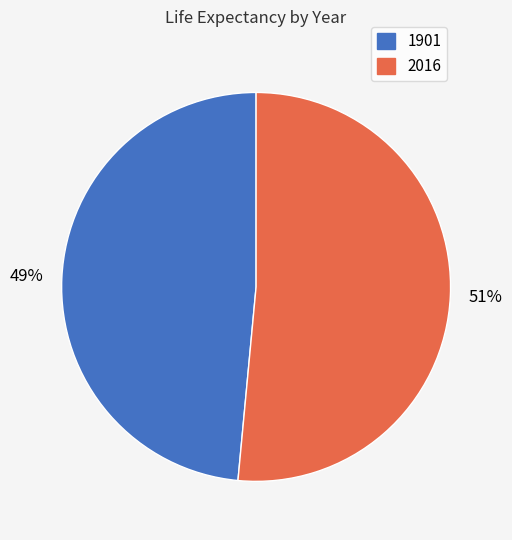

Count the number of slices in the pie.

2